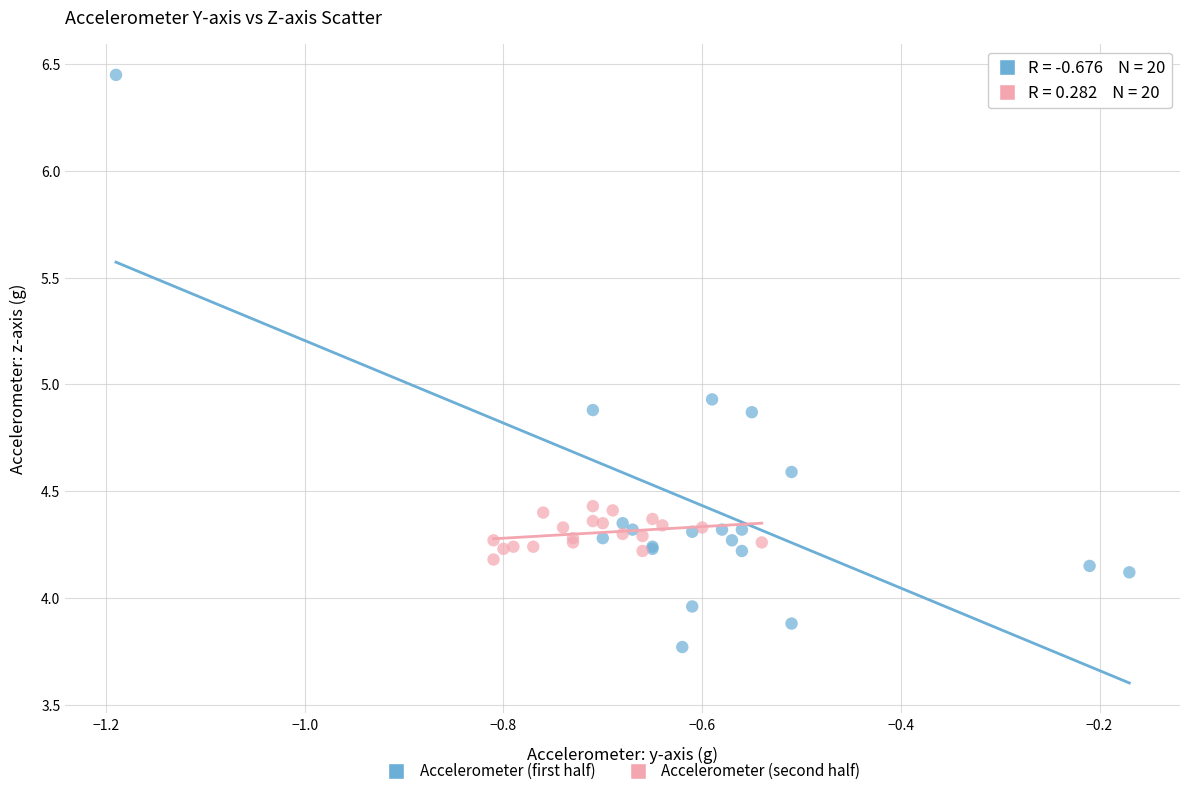

Which series contains the lowest Y value?

Accelerometer (first half)